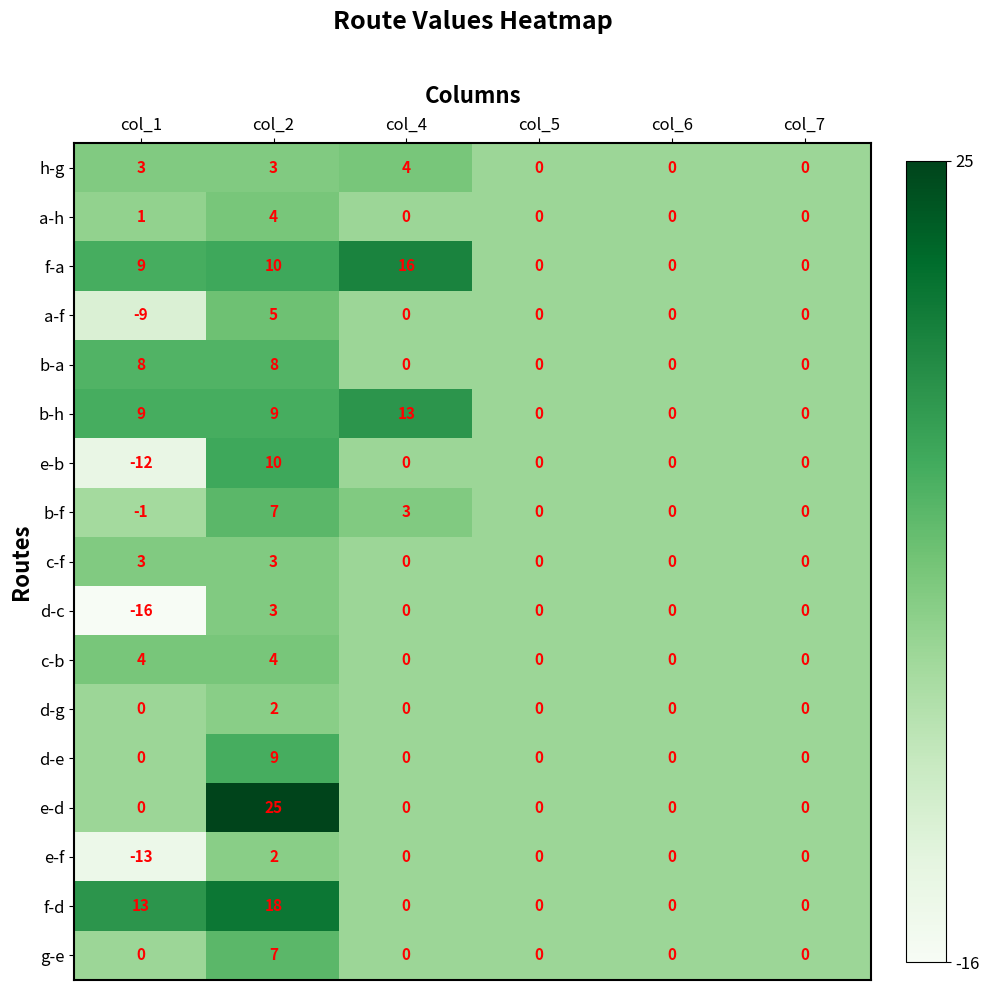

Is it true that c-b equals 3 at col_2?

False